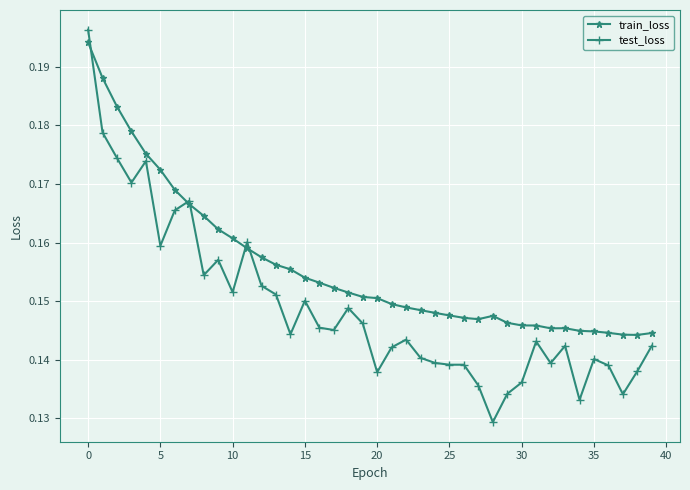

Which series has the largest range (max minus min)?

test_loss